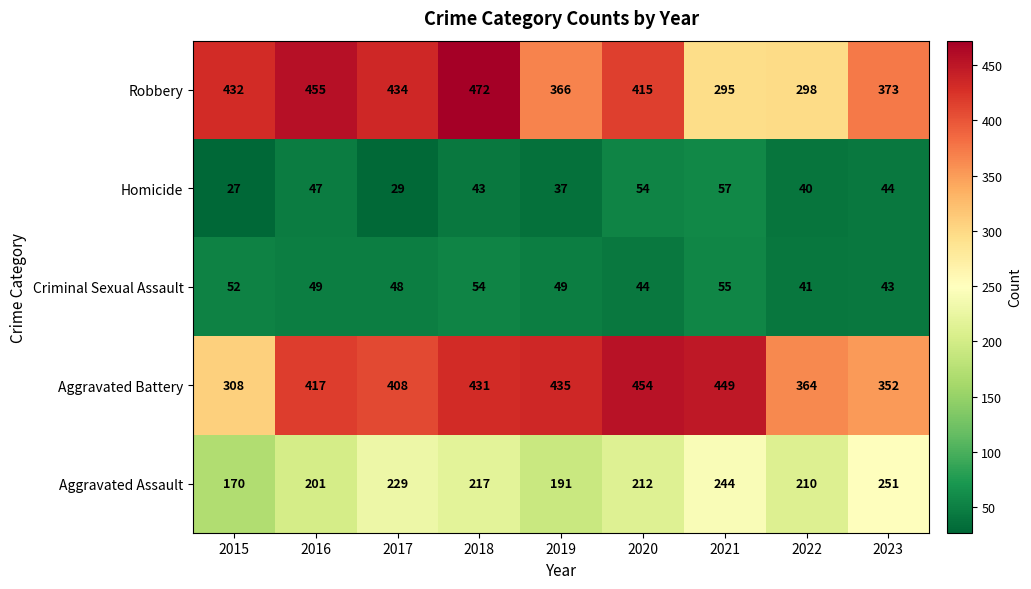

What is the sum of all Aggravated Battery values?

3618